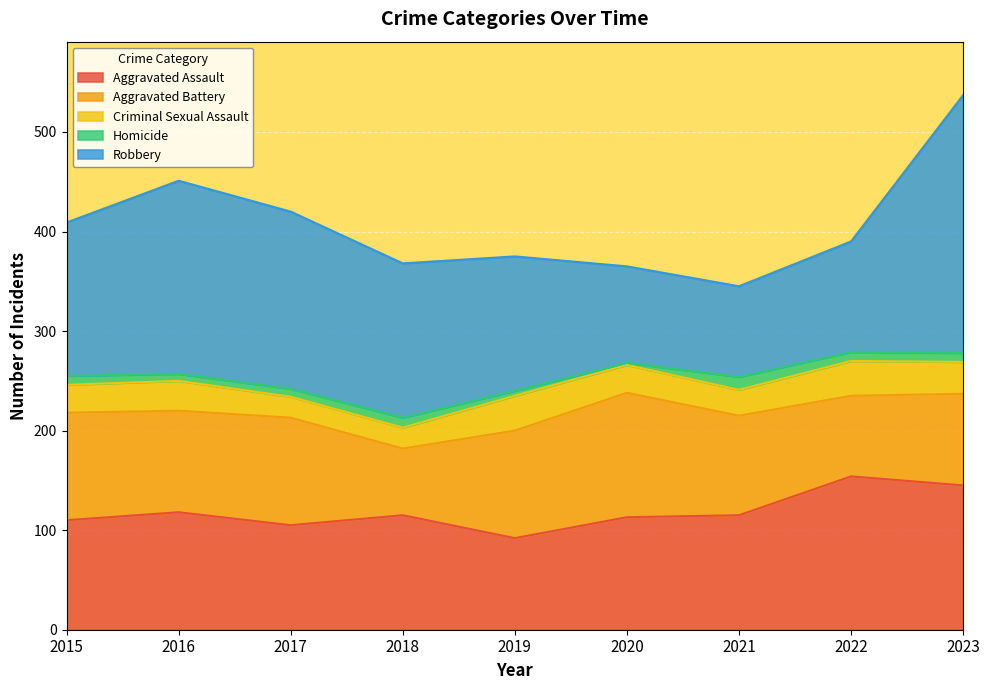

The Criminal Sexual Assault series shows 14 at 2018. True or false?

False